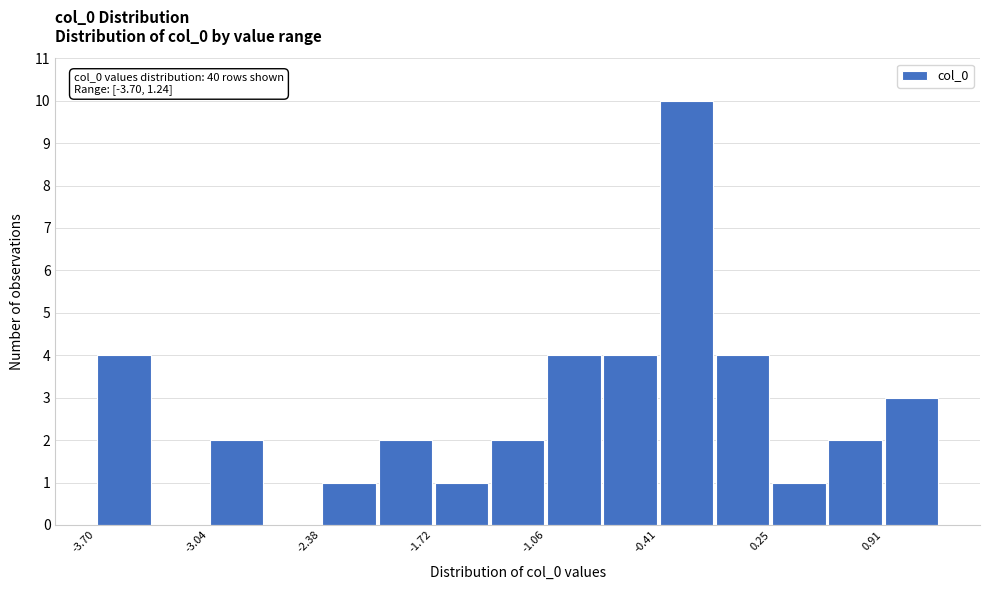

Around what value on the x-axis is the tallest bar? Give the approximate position of its centre, as read against the axis.

-0.2